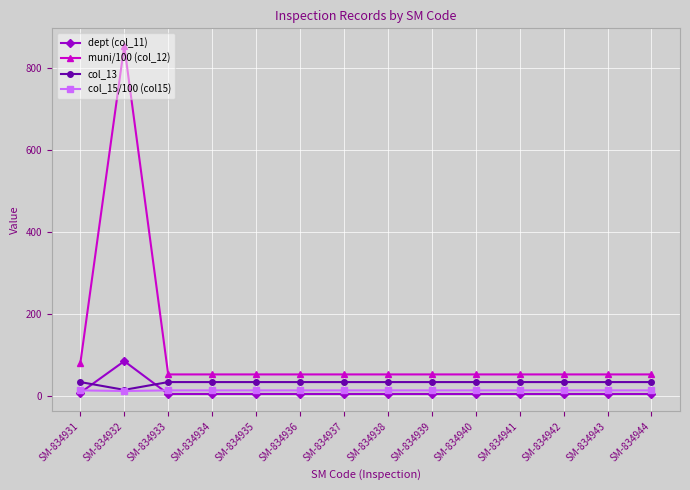

How many values in the col_13 series are below 34?

1